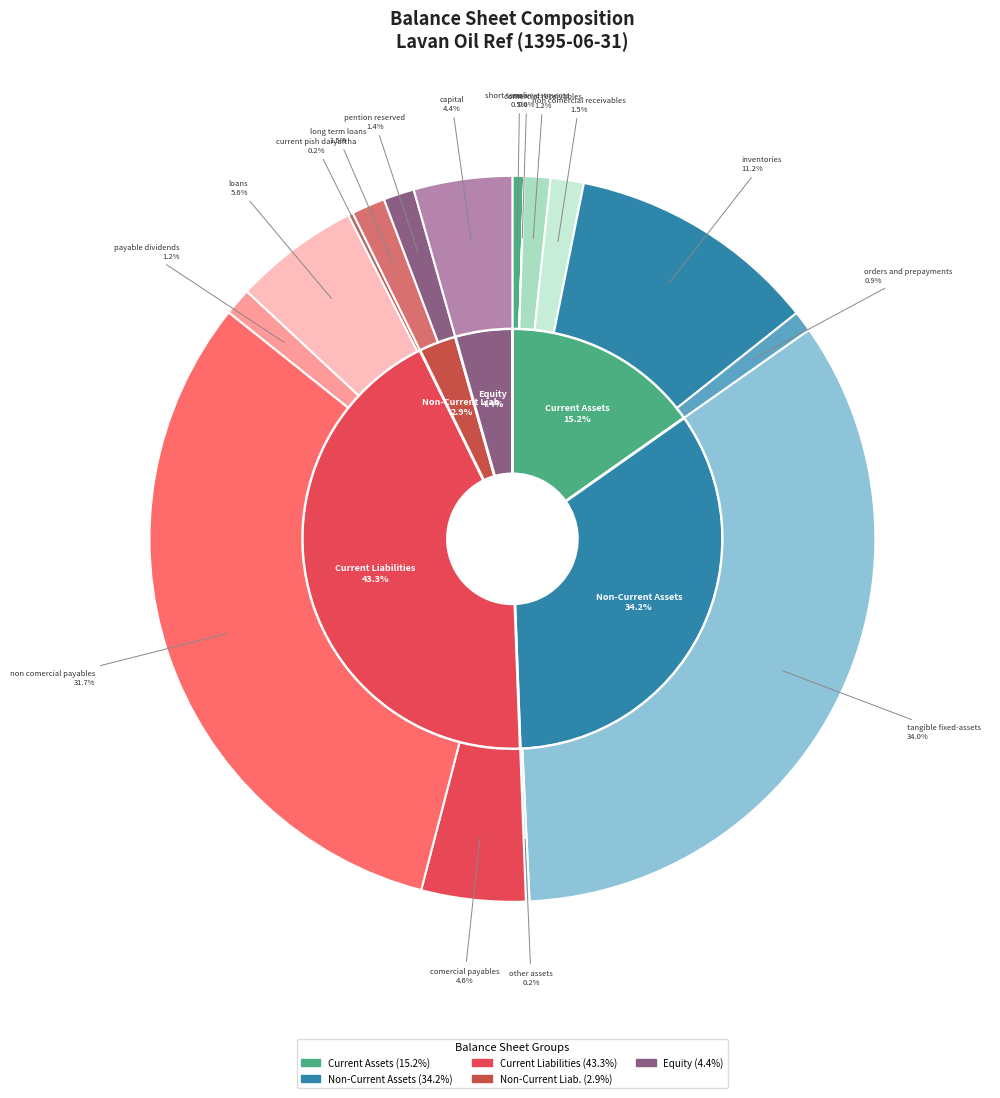

The loans slice represents 21% of the pie. True or false?

False